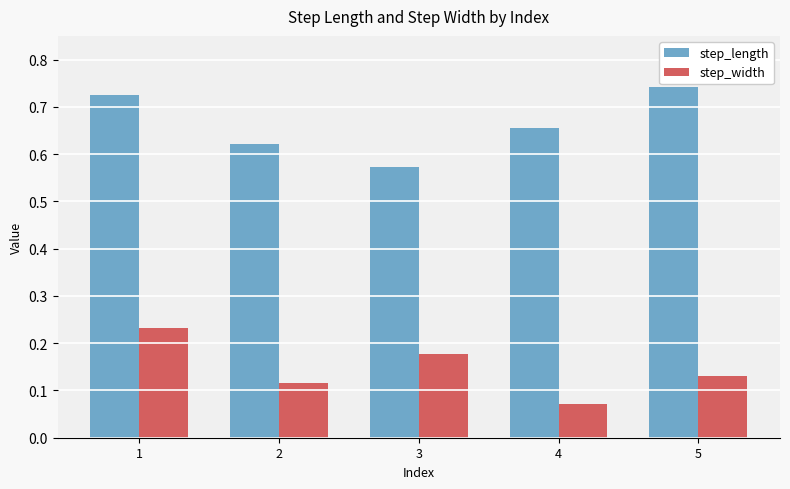

At which label is step_width closest to 0?

4